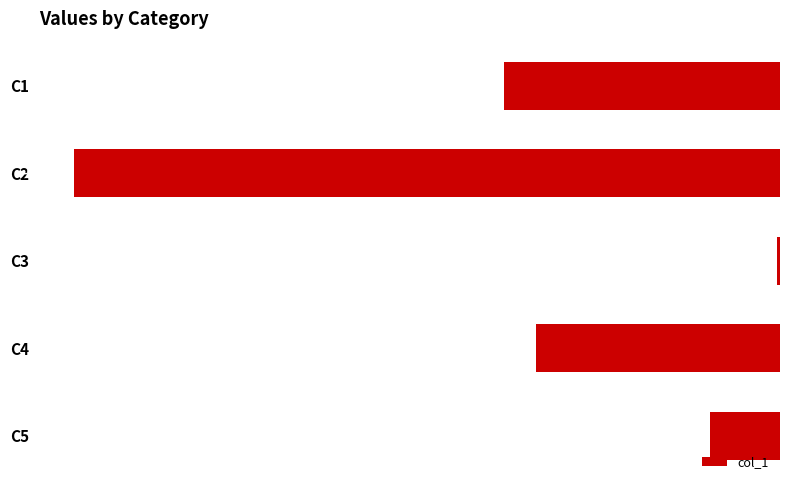

List the labels in order of value, largest first.

C3, C5, C4, C1, C2